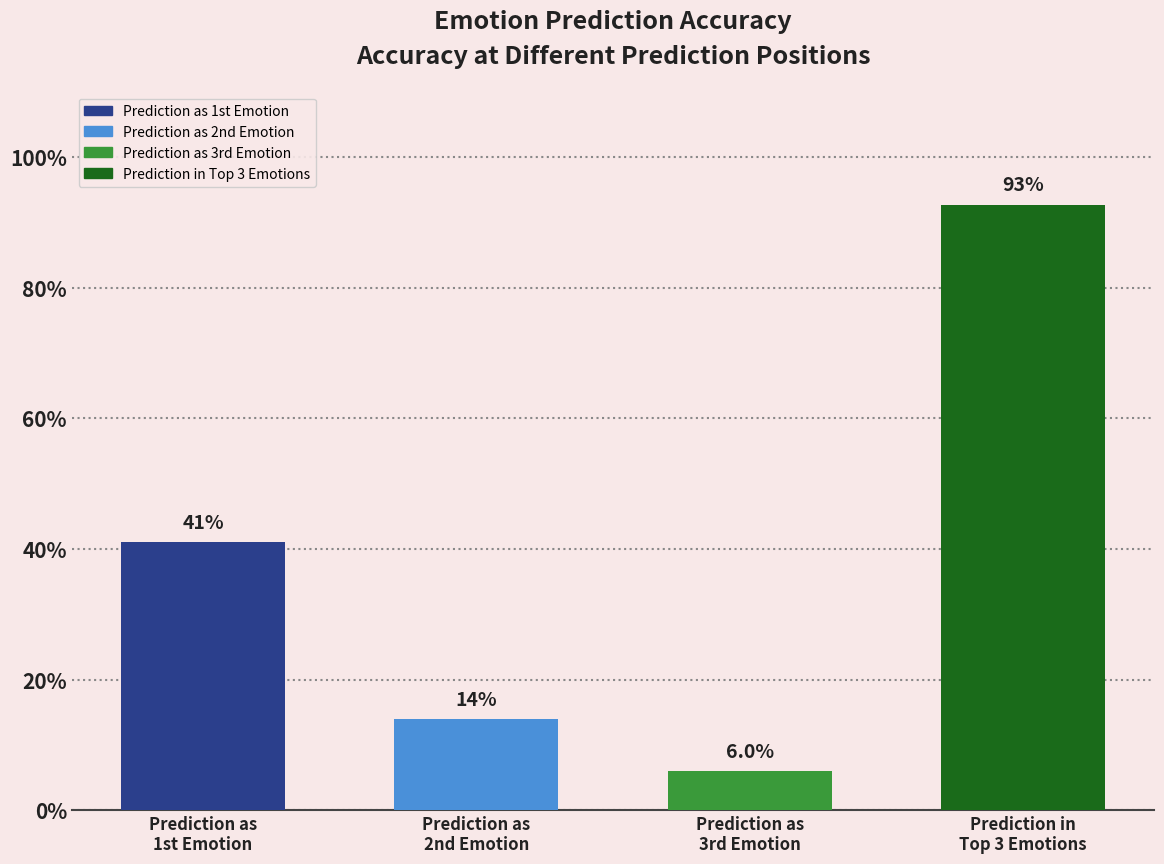

Reading left to right, list all the values displayed in this chart.

Prediction as
1st Emotion=0.4	Prediction as
2nd Emotion=0.1	Prediction as
3rd Emotion=0.1	Prediction in
Top 3 Emotions=0.9